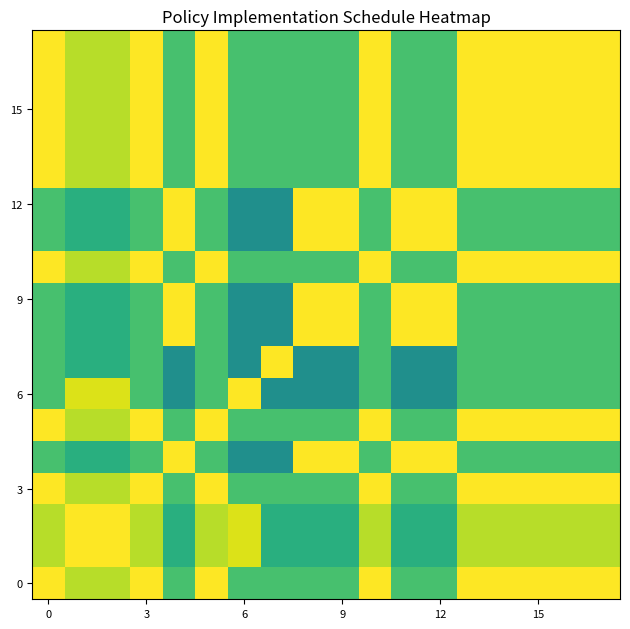

What is the smallest value displayed?

0.5